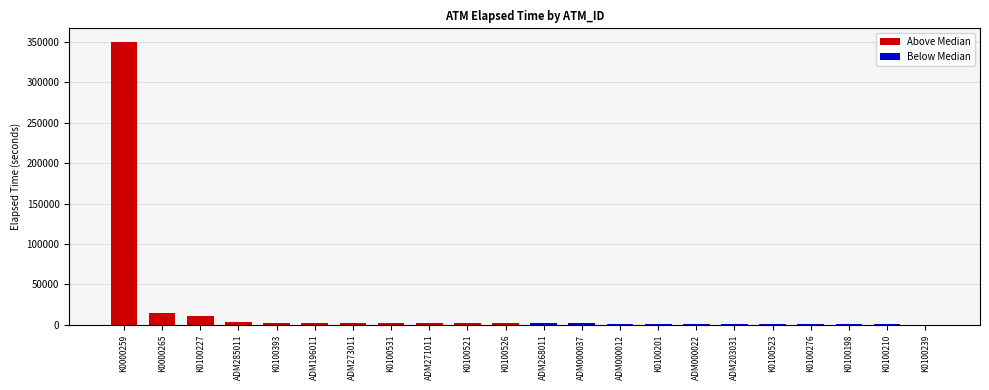

What is the label of the 19th bar from the left?

K0100276